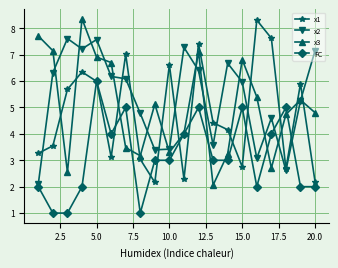

Which series has the largest total across all categories?

x2